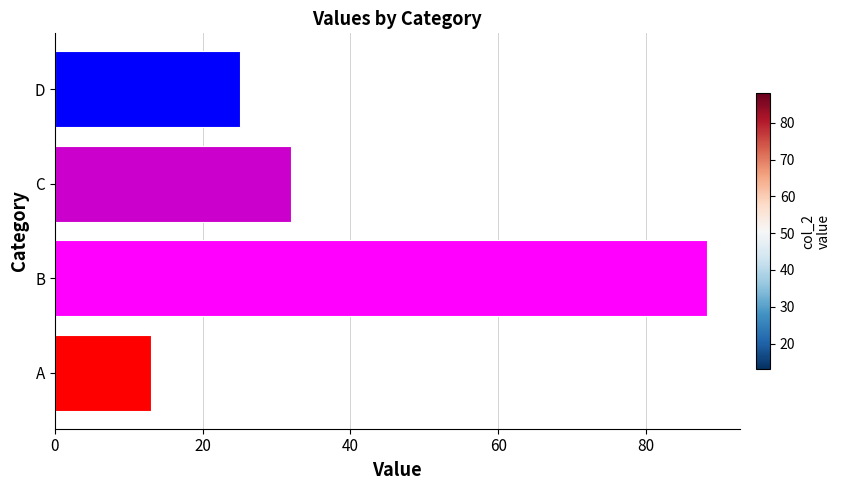

Which has a higher value, A or C?

C